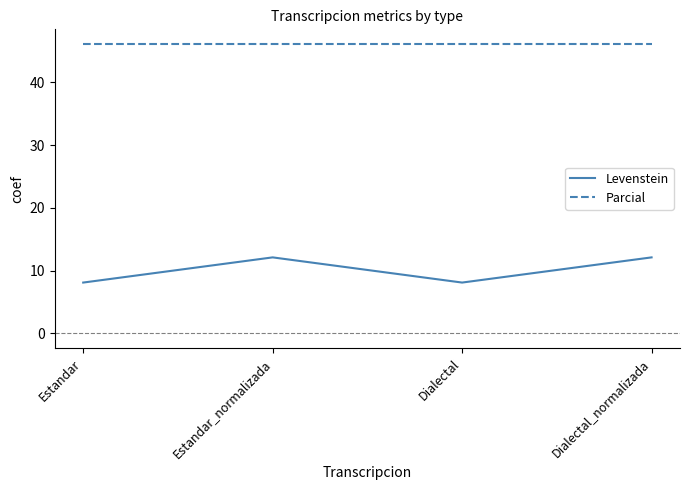

What is the difference between the highest and lowest values at Dialectal?

38.0